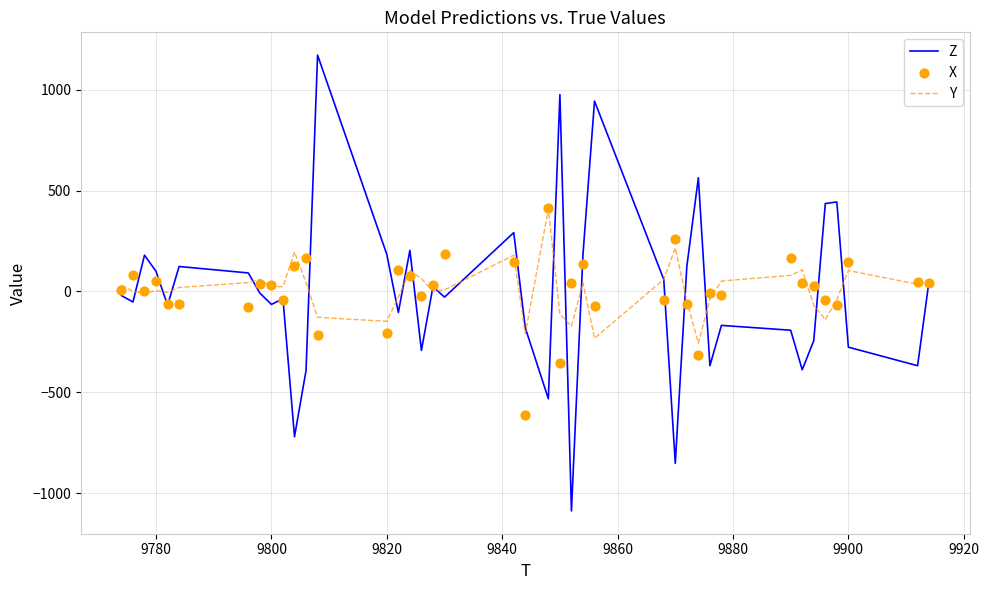

What is the maximum value for Y?

408